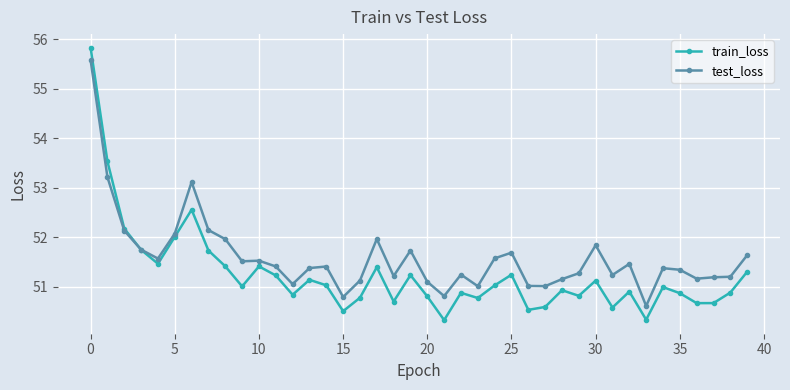

At how many categories does at least one series exceed 55?

1